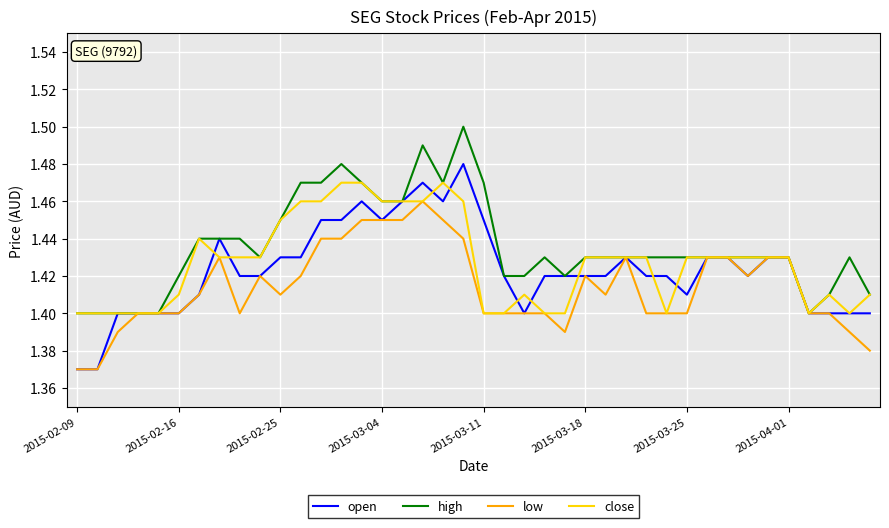

Which series has the largest range (max minus min)?

open